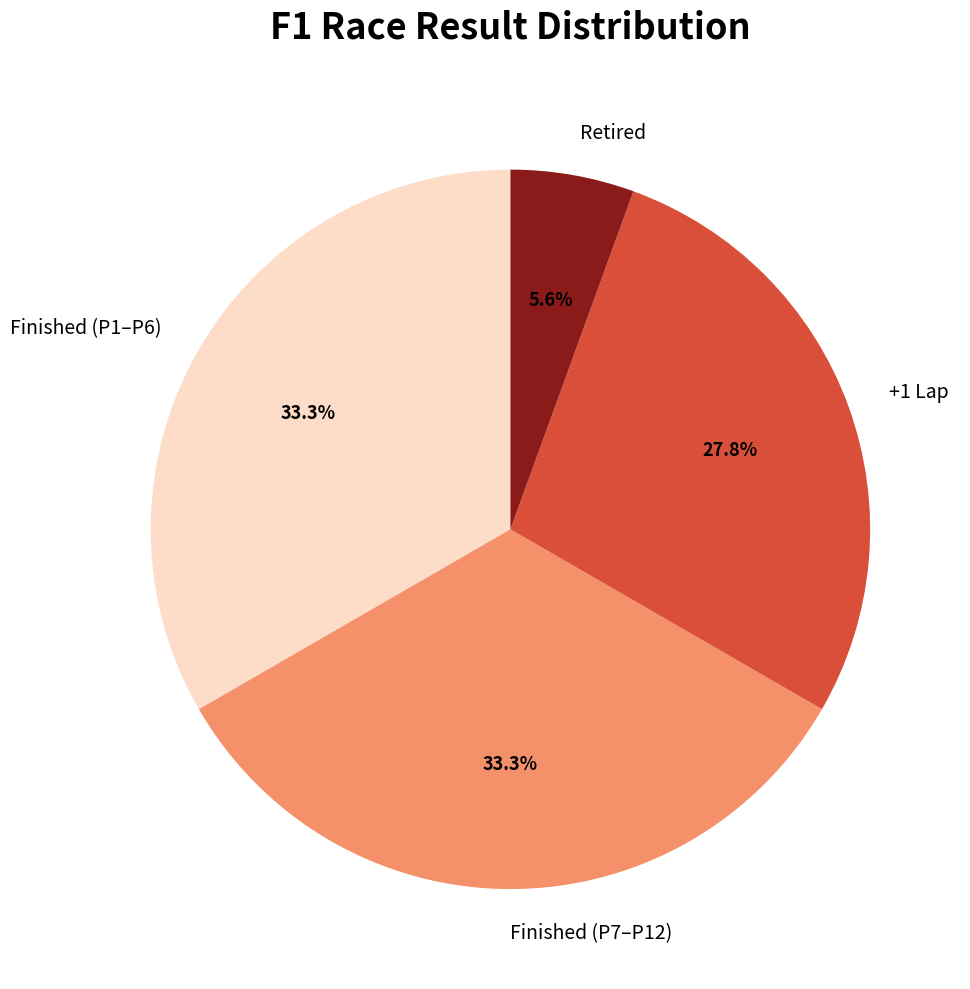

Between Finished (P1–P6) and Retired, which is larger?

Finished (P1–P6)